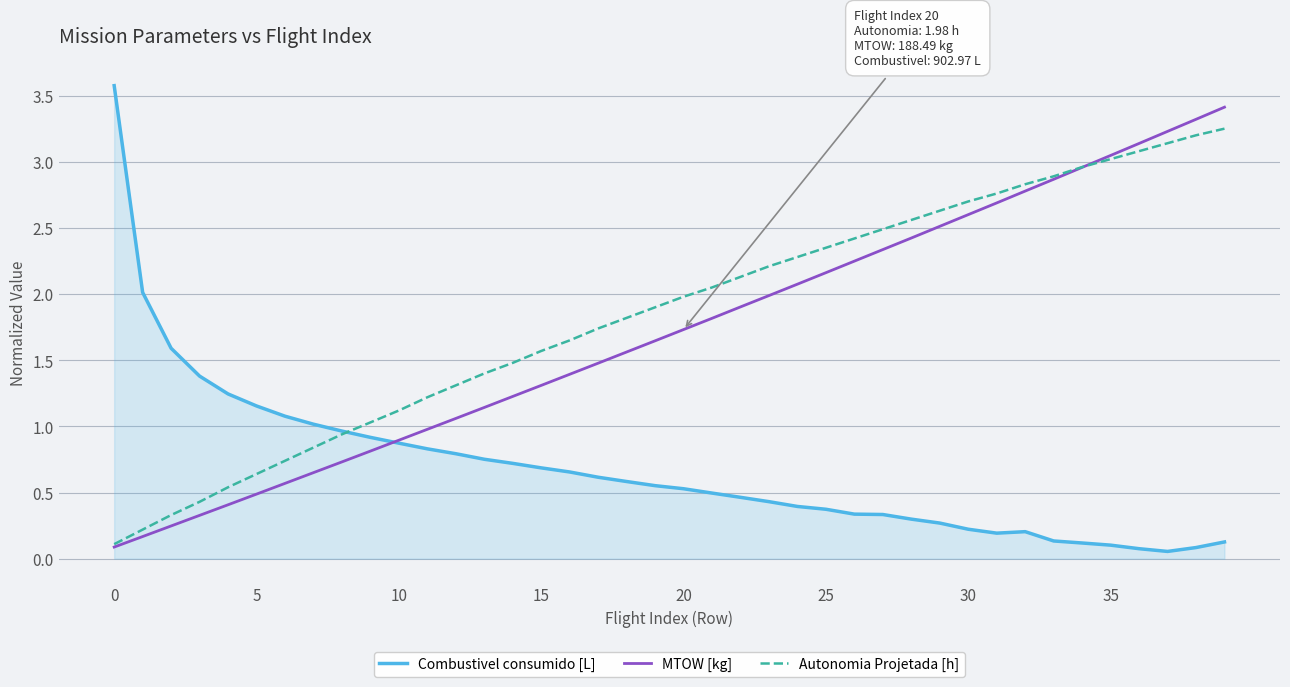

Which series has the largest total across all categories?

Autonomia Projetada [h]